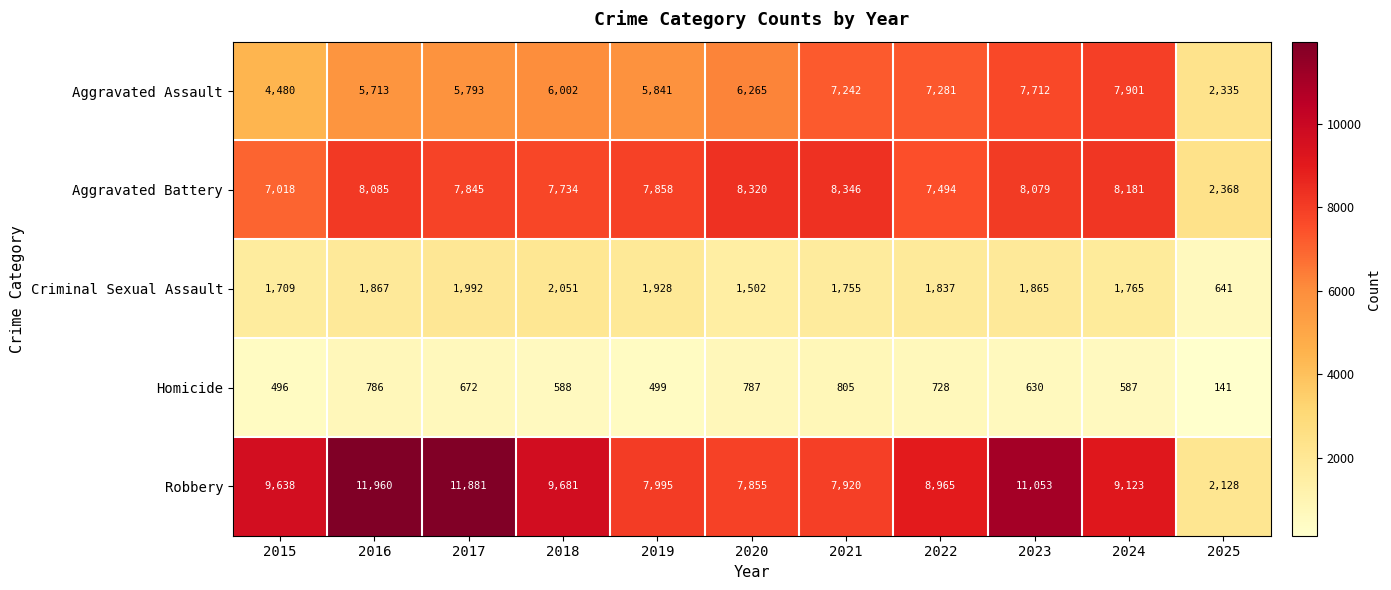

What is the average value of the Homicide series?

611